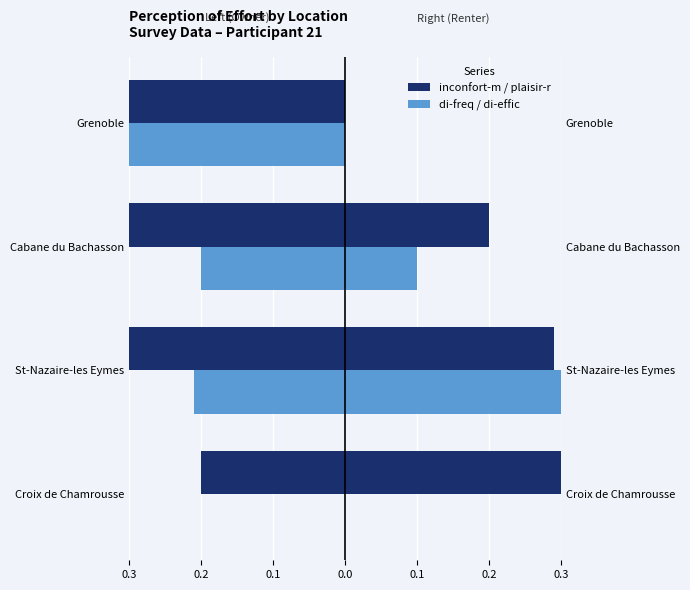

The inconfort-m series shows -0.3 at Croix de Chamrousse. True or false?

False